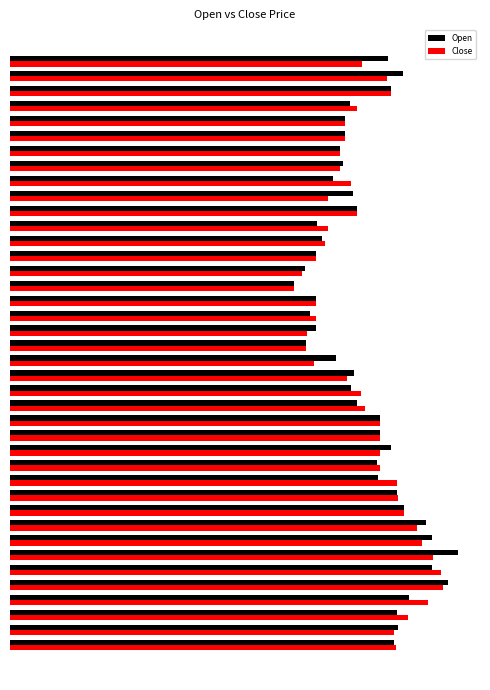

Which series has the widest spread of values?

Open